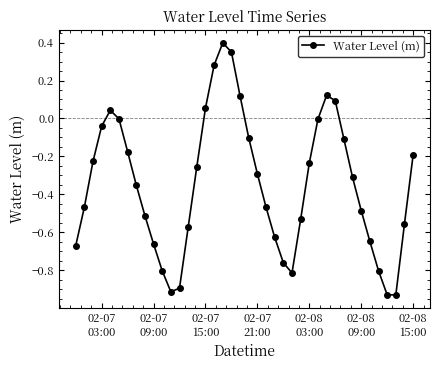

What is the sum of all values?

-13.9